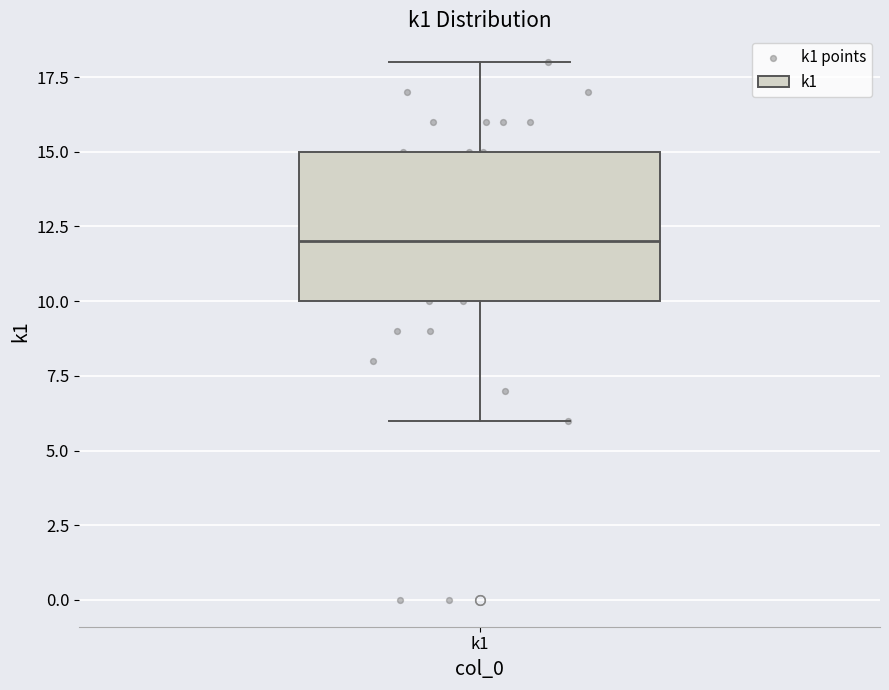

Transcribe this box plot: give where the median line is, the range the box spans, and where the two whiskers end, as read against the y-axis. The values are not printed on the chart, so give them approximately, as read against the axis.

median 12, box 10 to 15, whiskers 6 to 18